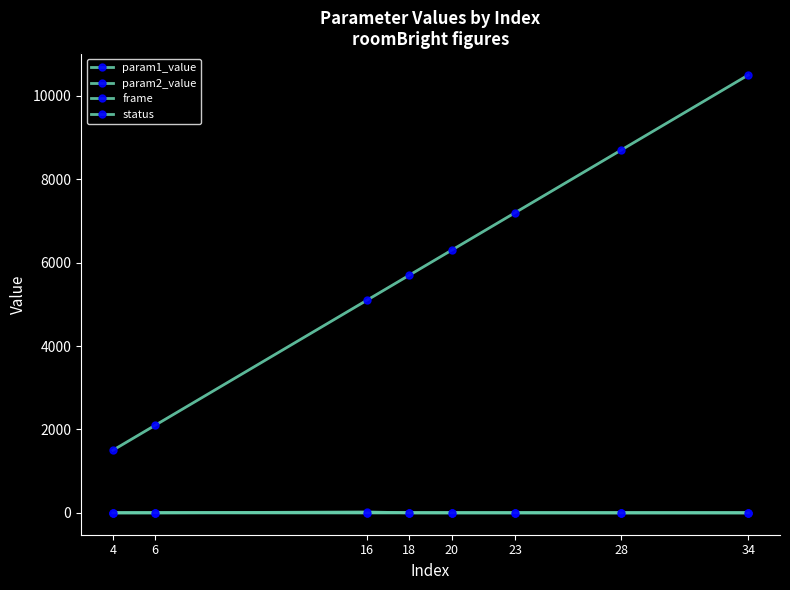

What is the difference between the second highest and second lowest values in the param1_value series?

0.6